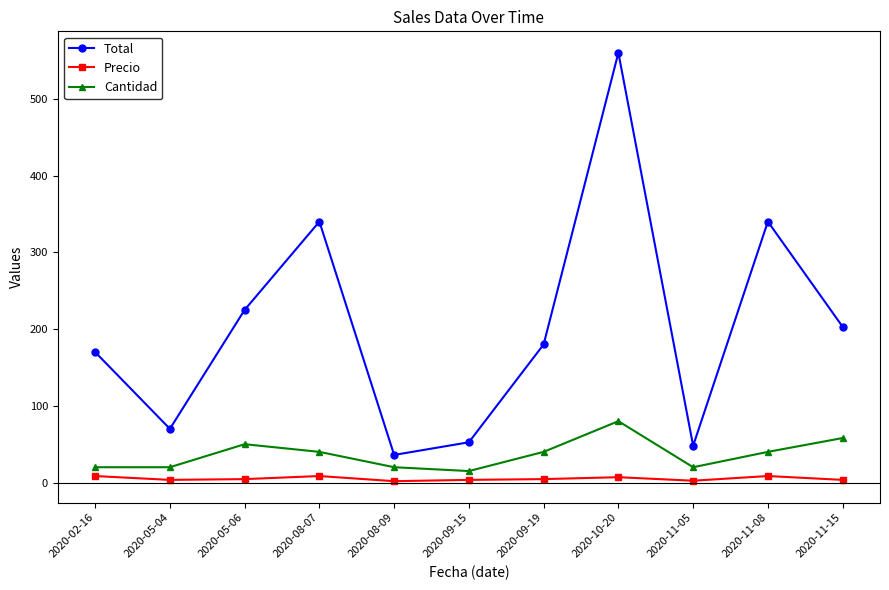

At 2020-09-15, list the series in order from smallest to largest.

Precio, Cantidad, Total